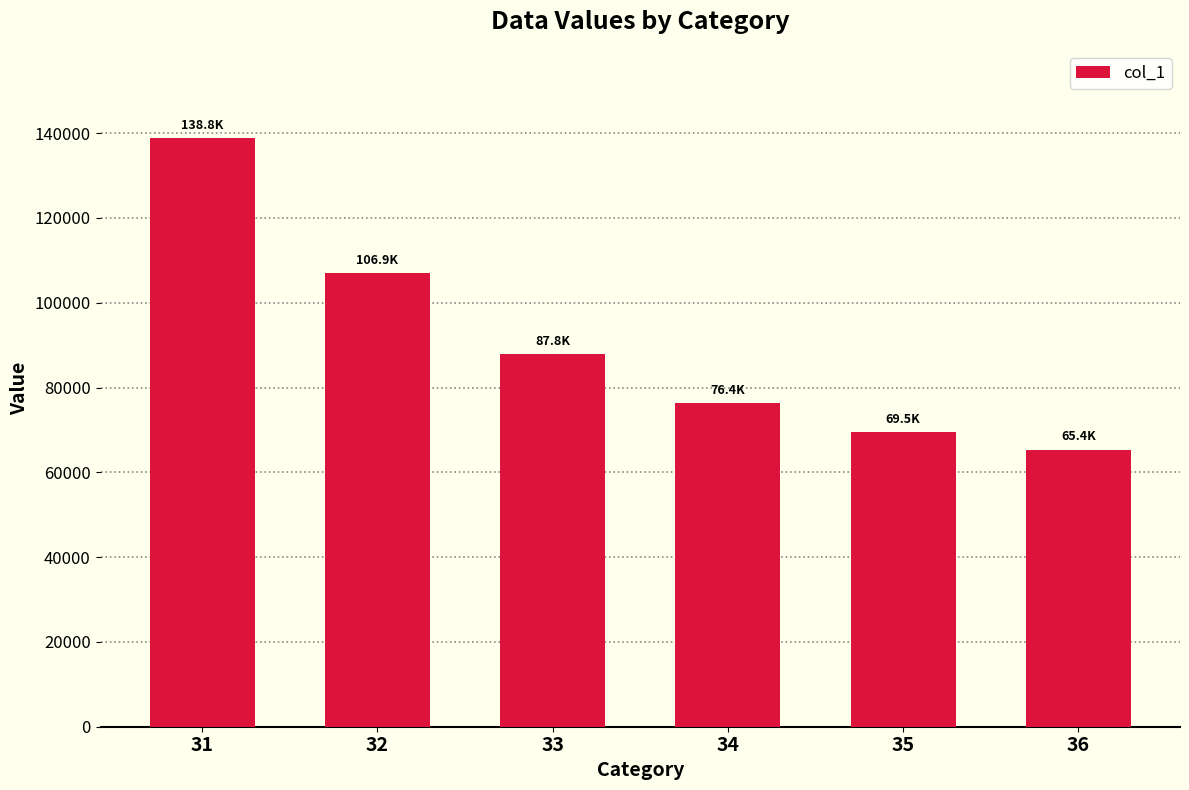

What is the minimum value shown in the chart?

65364.7